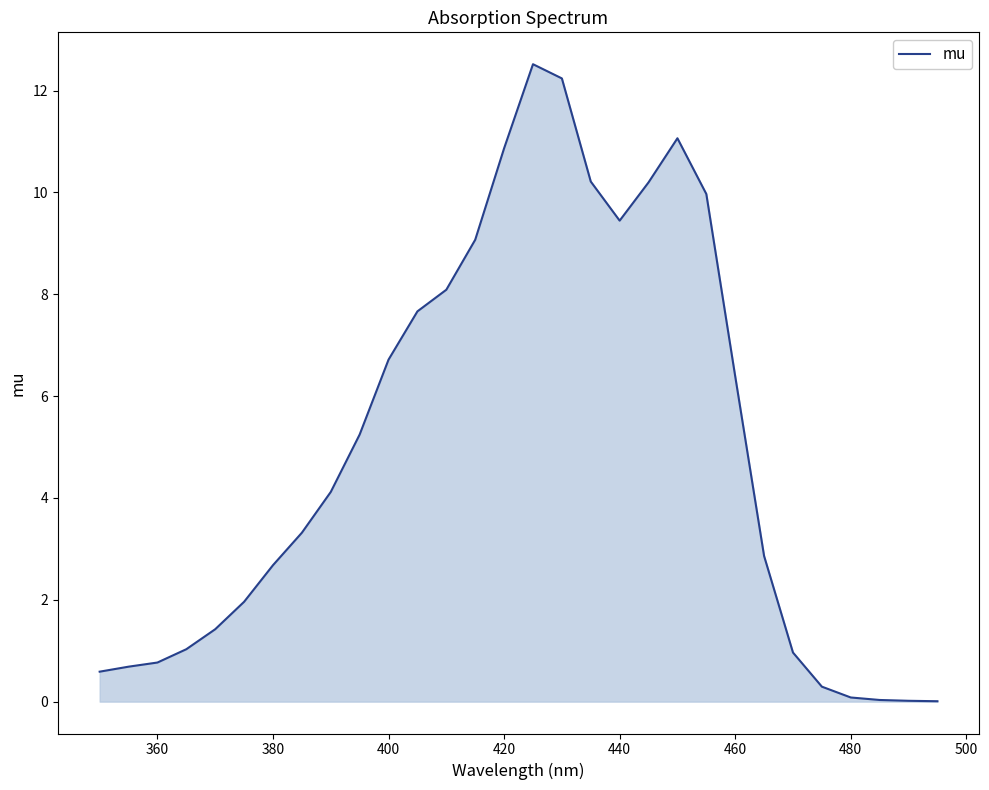

What is the greatest value displayed?

12.5